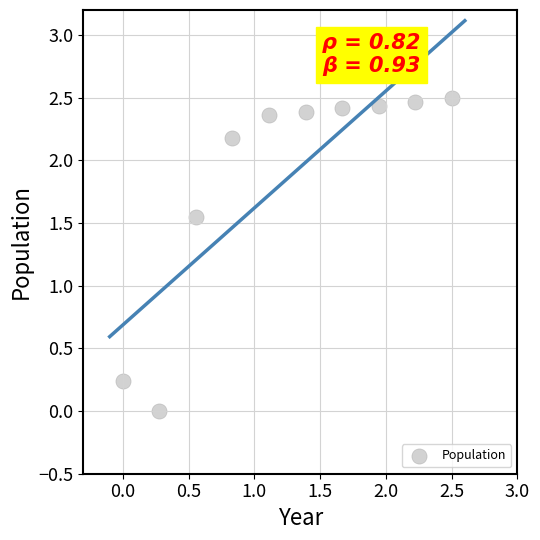

What is the average Y value?

1.9